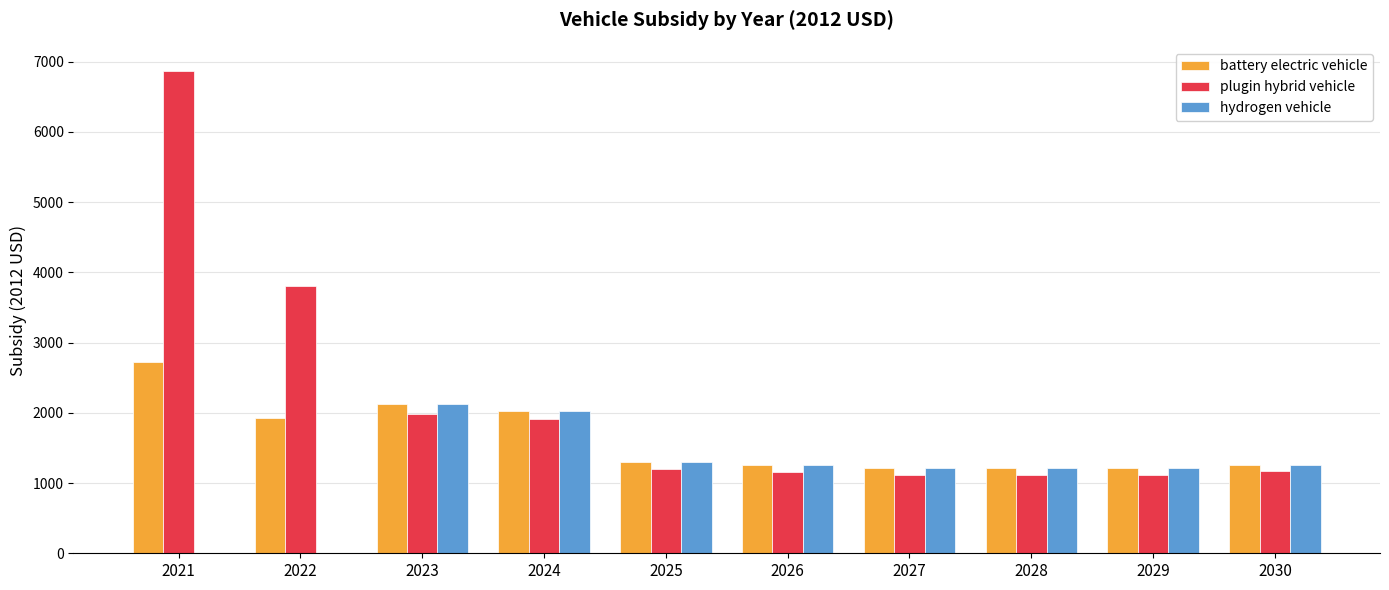

At which category is the sum across all series the highest?

2021